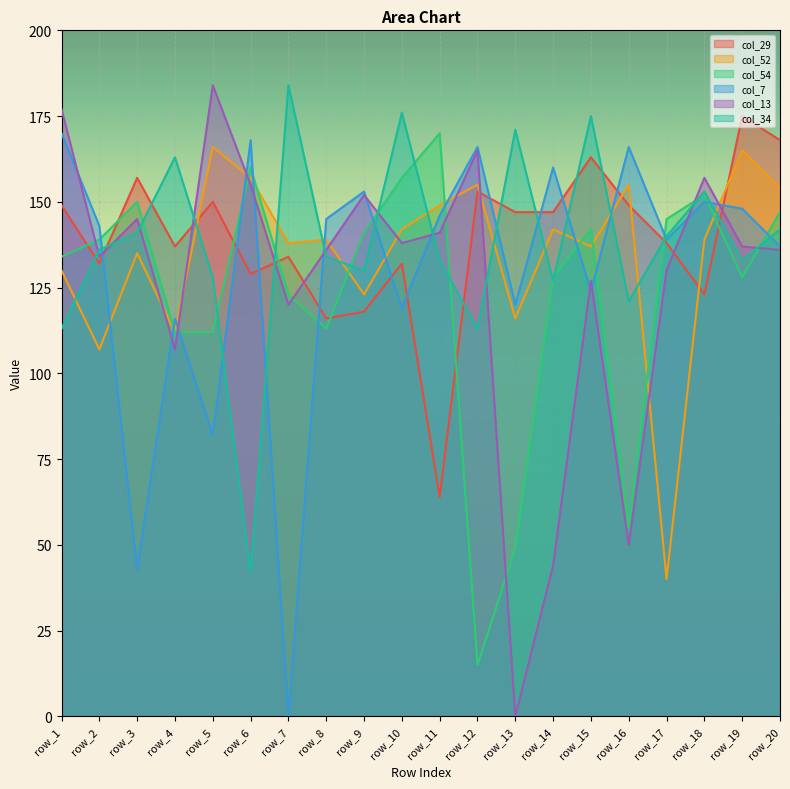

Where does the col_54 series first go above 139?

row_3